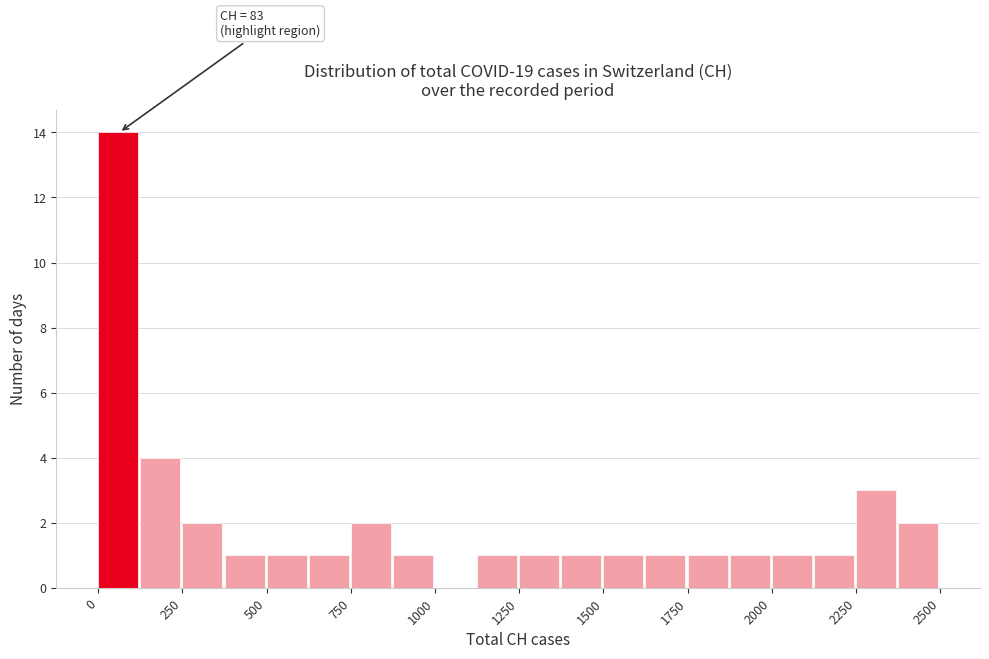

Read against the x-axis, roughly where is the centre of the tallest bar?

50